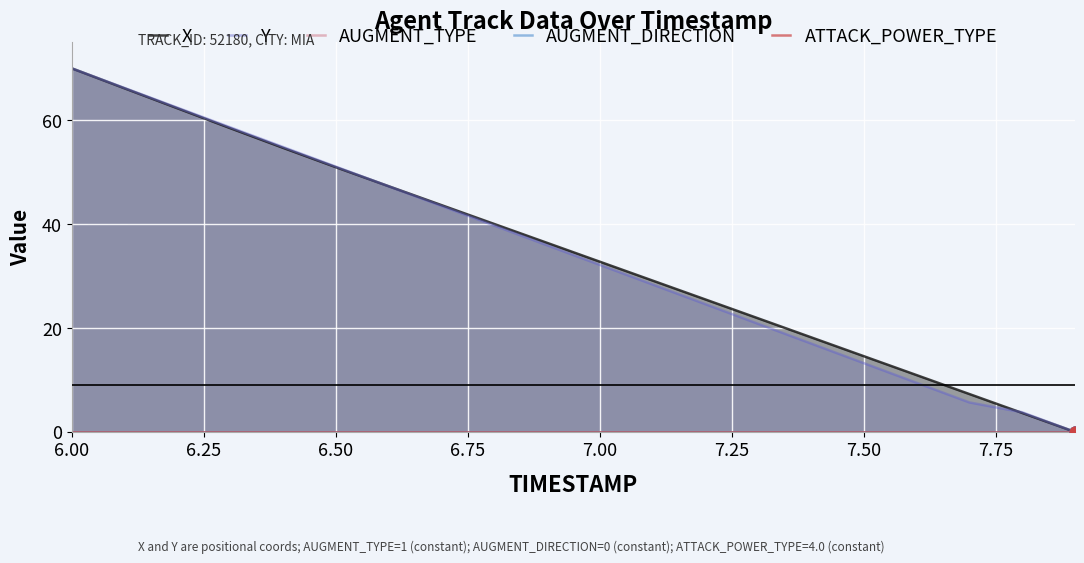

Which series has the largest total across all categories?

X